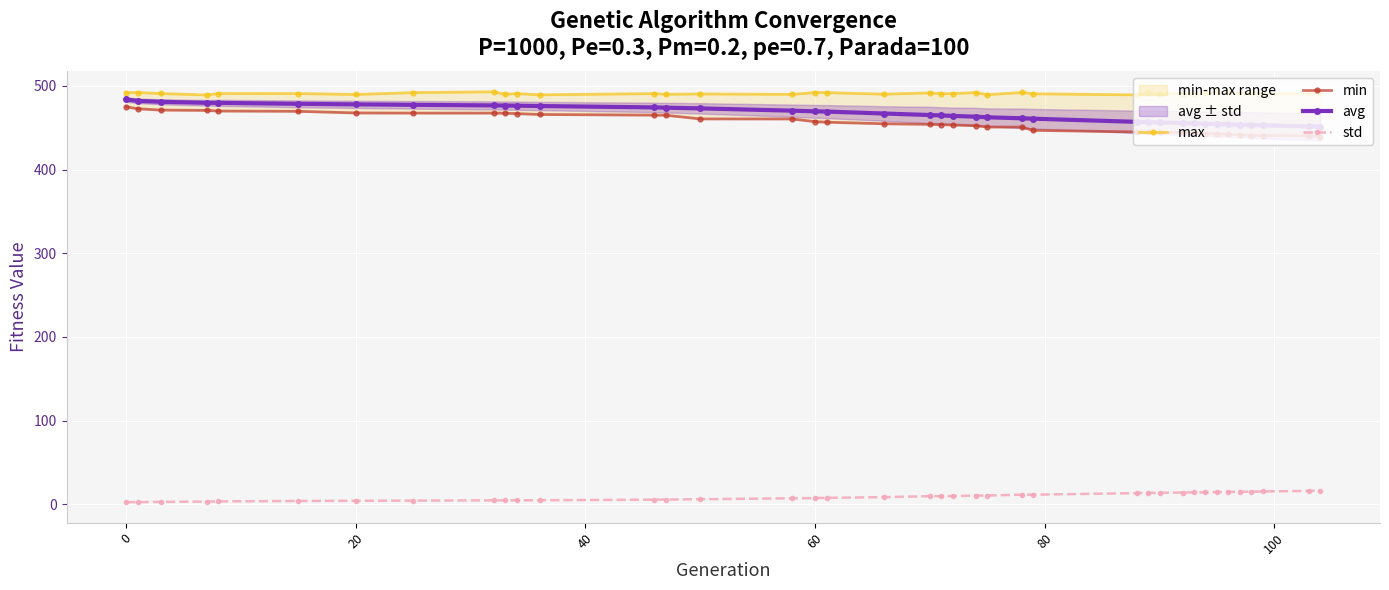

True or false: std and avg intersect in this chart.

False